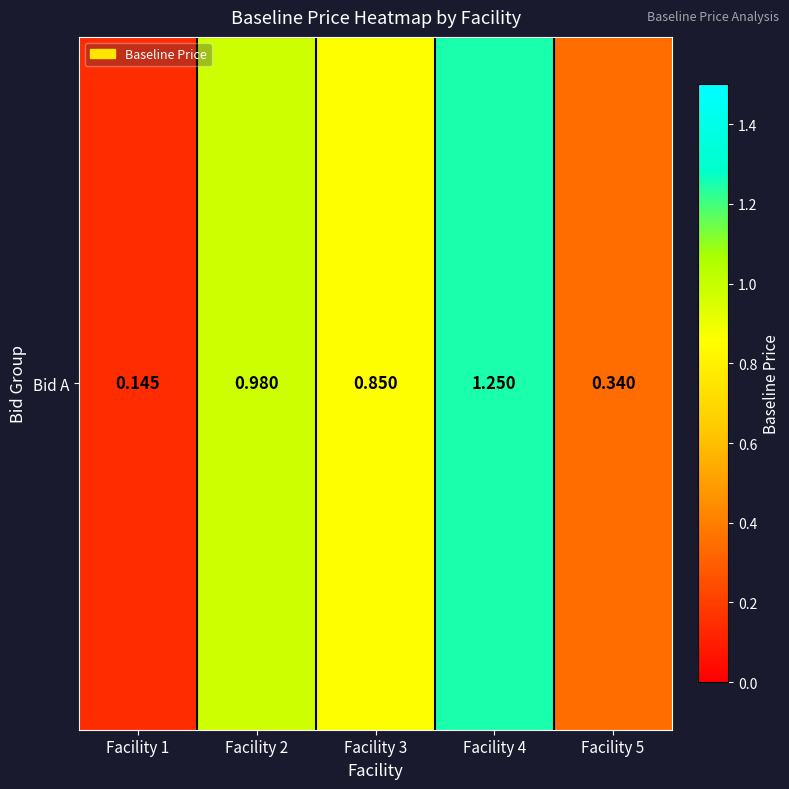

True or false: the data shows 1.2 at Facility 4.

True